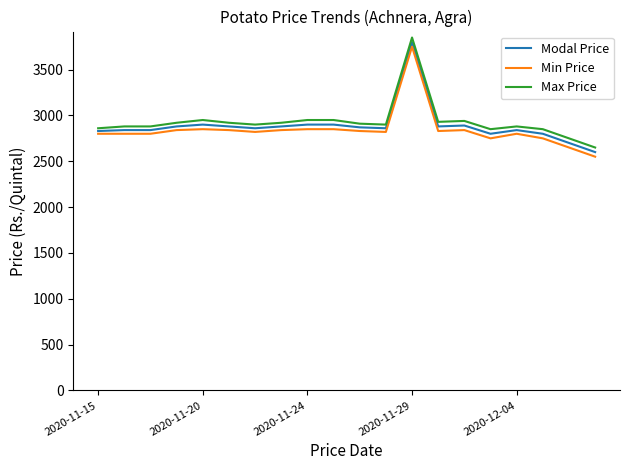

What are all the series names shown in the legend?

Modal Price, Min Price, Max Price